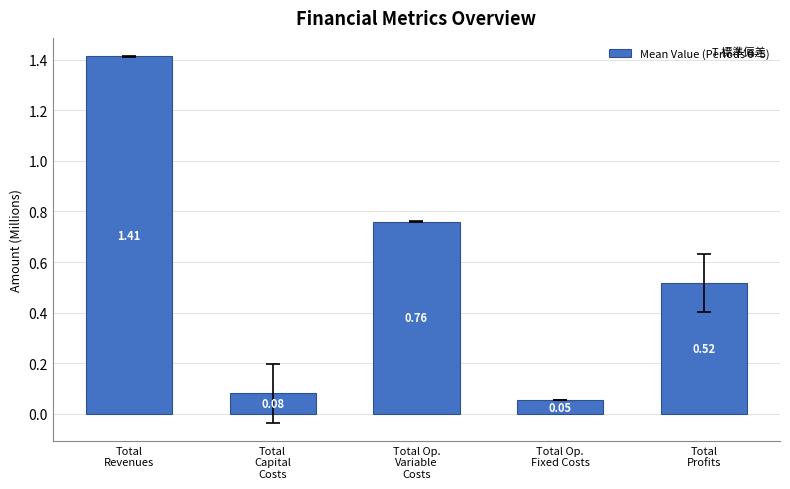

Rank the categories by value from highest to lowest.

Total
Revenues, Total Op.
Variable
Costs, Total
Profits, Total
Capital
Costs, Total Op.
Fixed Costs